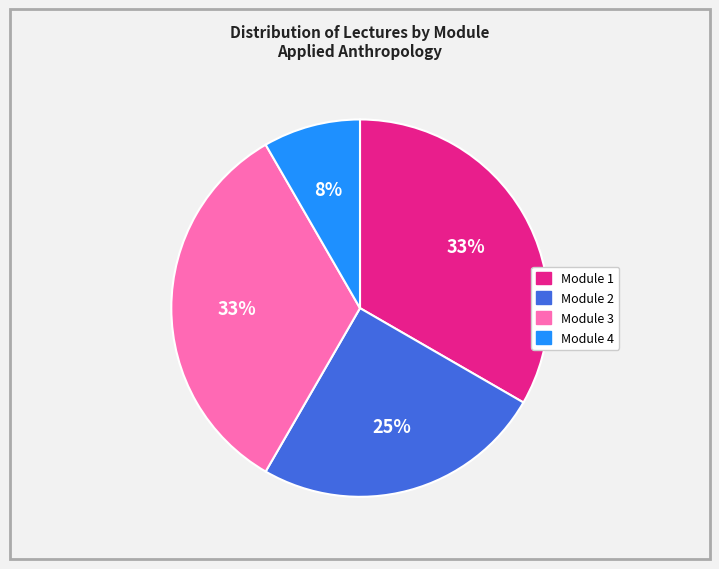

Approximately how many times larger is the value at Module 3 compared to Module 1?

1.0